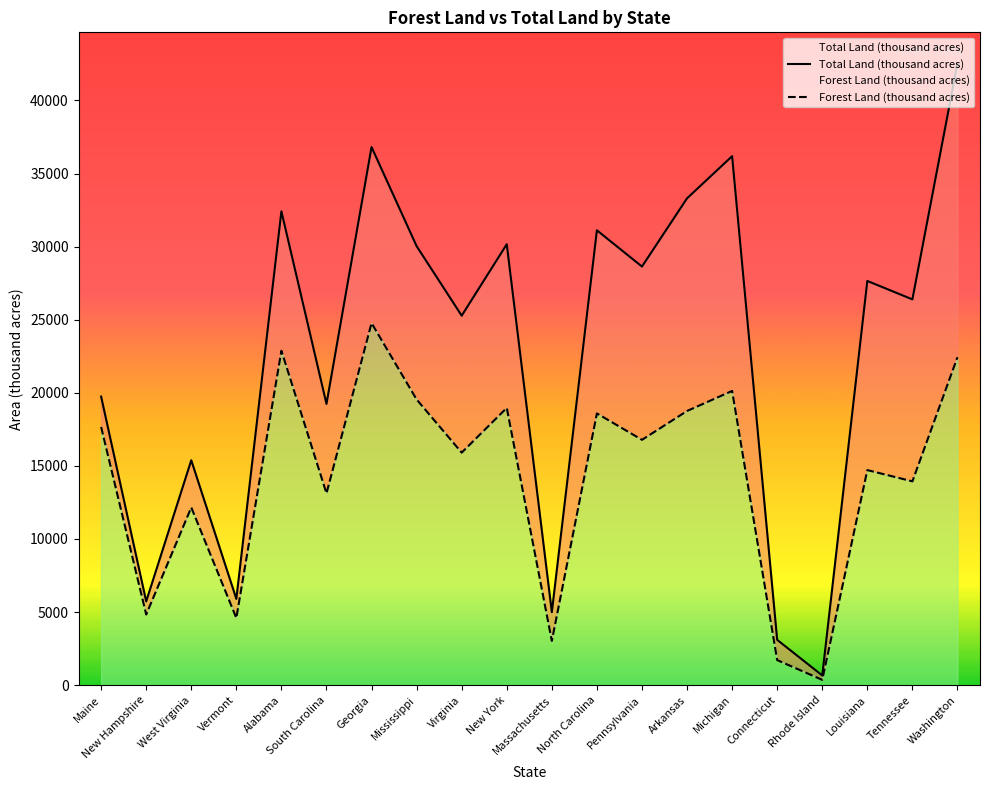

At which category does Total Land (thousand acres) reach its first local peak?

West Virginia